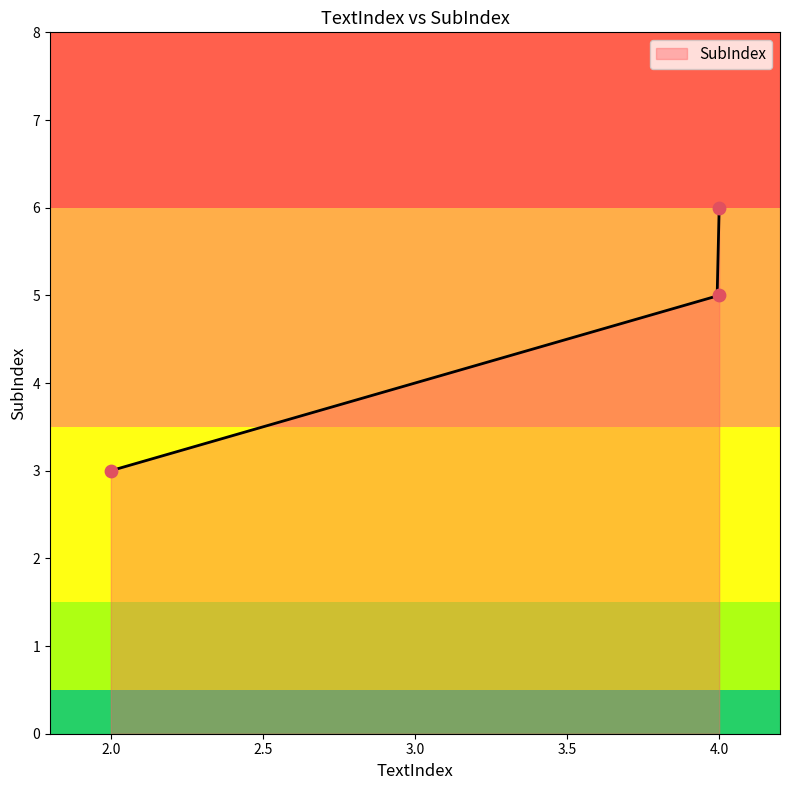

What is the change in value from 2 to 4?

+2